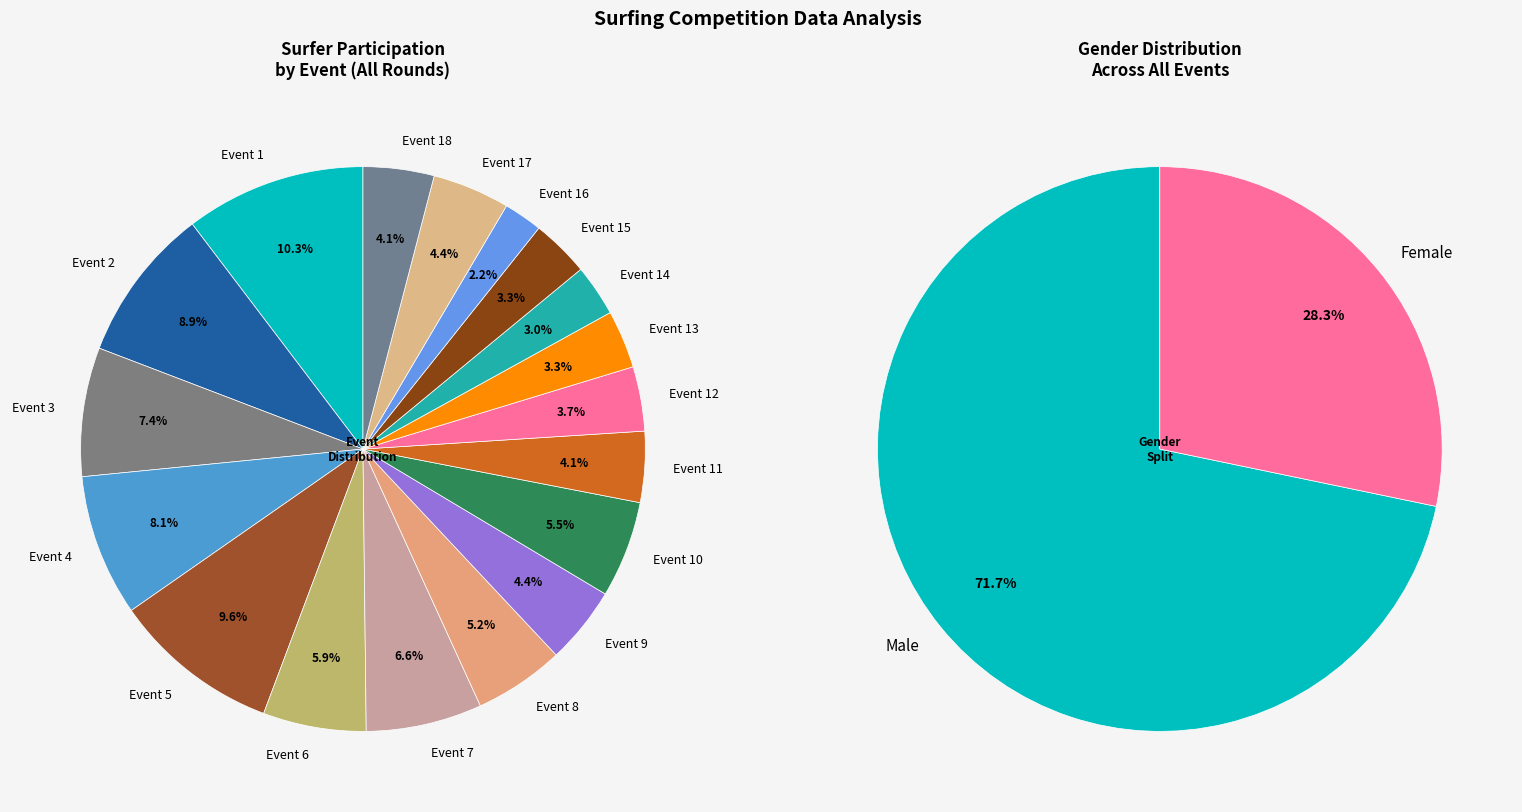

To the nearest percent, what is the average slice percentage?

6%